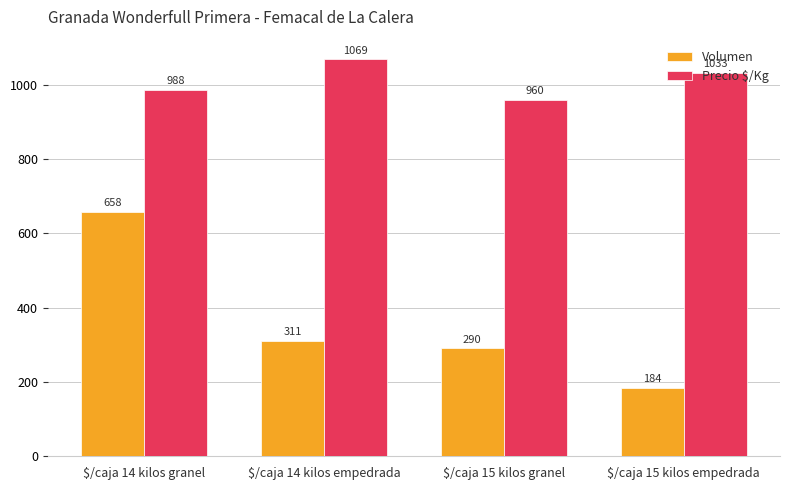

True or false: Volumen has a value of 290 at $/caja 15 kilos granel.

True